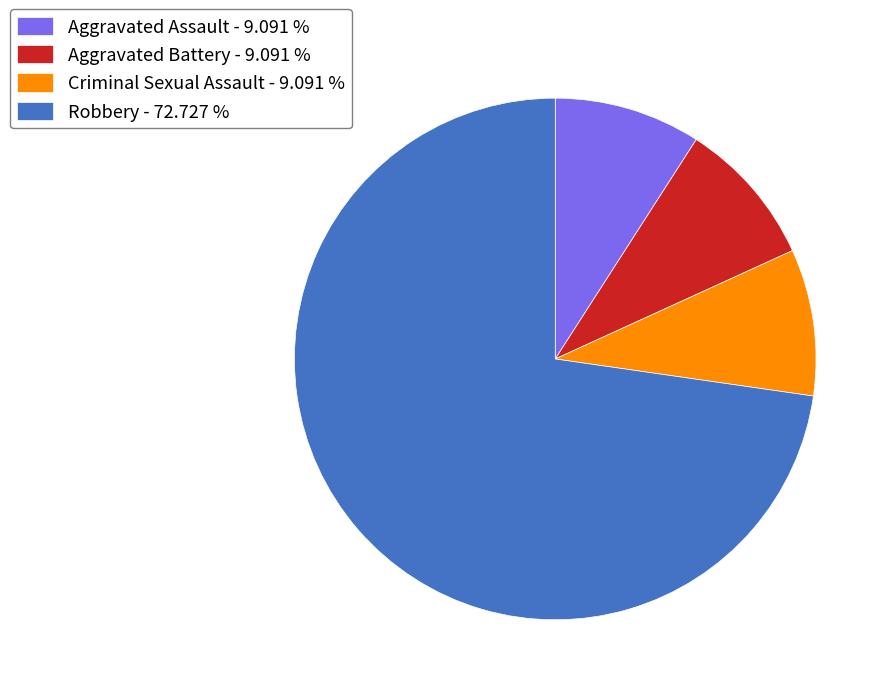

Combined, do Criminal Sexual Assault - 9.091 % and Aggravated Assault - 9.091 % account for over 50%?

No